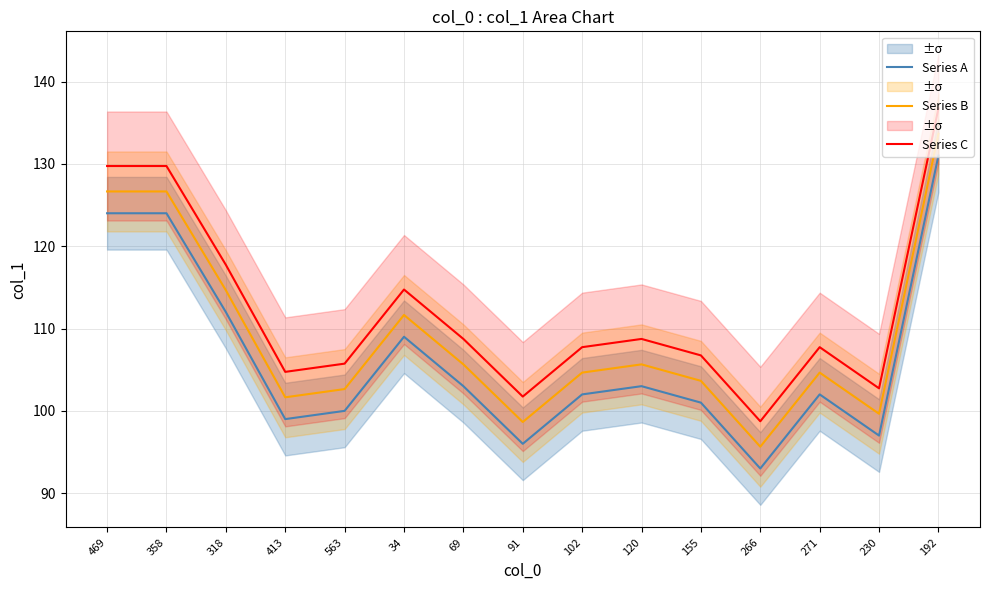

Reading left to right, list all the values displayed in this chart.

Series A: 124.0	124.0	112.0	99.0	100.0	109.0	103.0	96.0	102.0	103.0	101.0	93.0	102.0	97.0	131.0
Series B: 126.6	126.6	114.6	101.6	102.6	111.6	105.6	98.6	104.6	105.6	103.6	95.6	104.6	99.6	133.6
Series C: 129.7	129.7	117.7	104.7	105.7	114.7	108.7	101.7	107.7	108.7	106.7	98.7	107.7	102.7	136.7